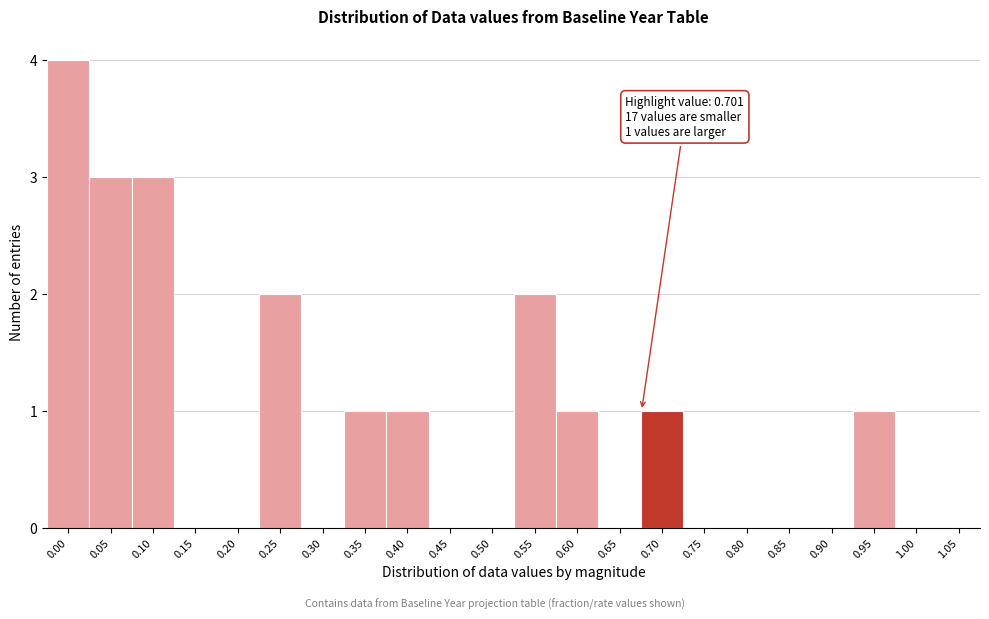

Reading left to right, what are all the values shown in this chart?

0.00=4	0.05=3	0.10=3	0.15=0	0.20=0	0.25=2	0.30=0	0.35=1	0.40=1	0.45=0	0.50=0	0.55=2	0.60=1	0.65=0	0.70=1	0.75=0	0.80=0	0.85=0	0.90=0	0.95=1	1.00=0	1.05=0